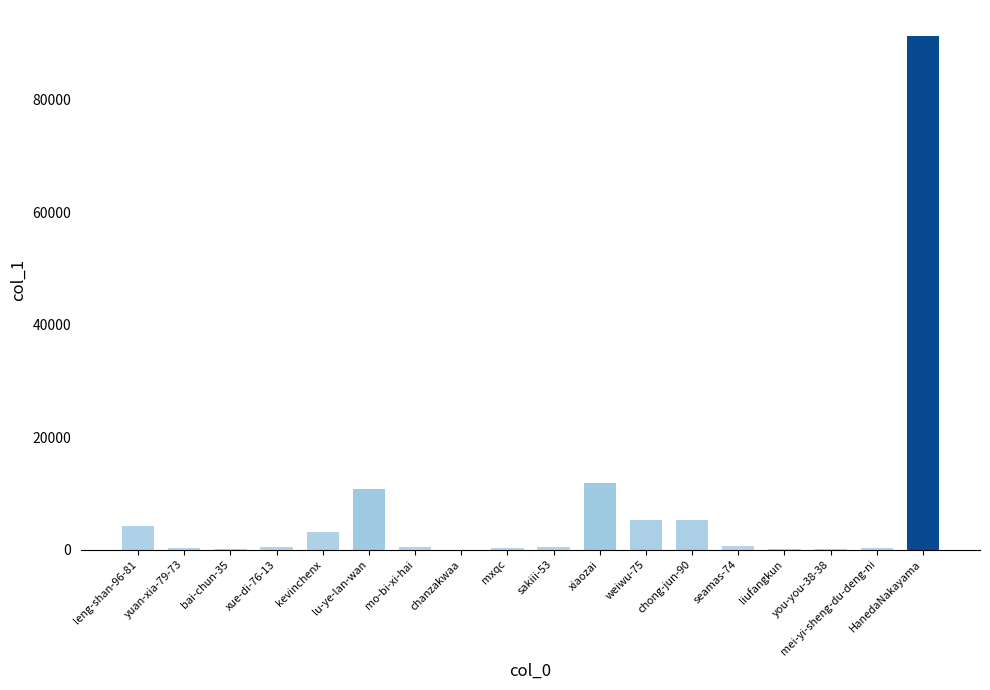

The value at liufangkun is 24. True or false?

True